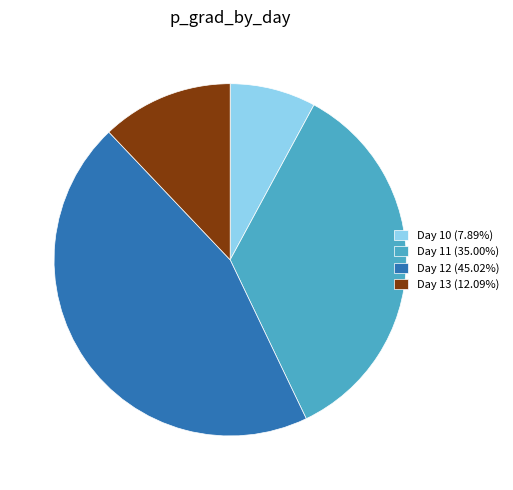

Approximately how many times larger is the value at Day 11 (35.00%) compared to Day 13 (12.09%)?

2.9